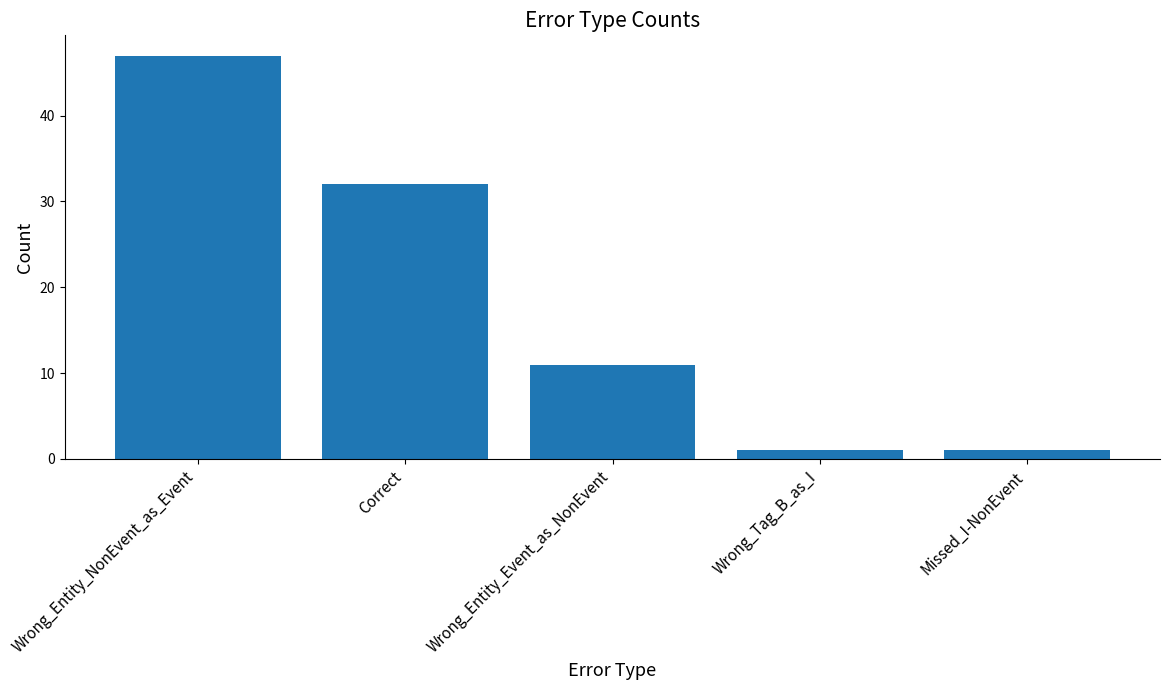

What is the sum of the values at Correct and Wrong_Entity_Event_as_NonEvent?

43